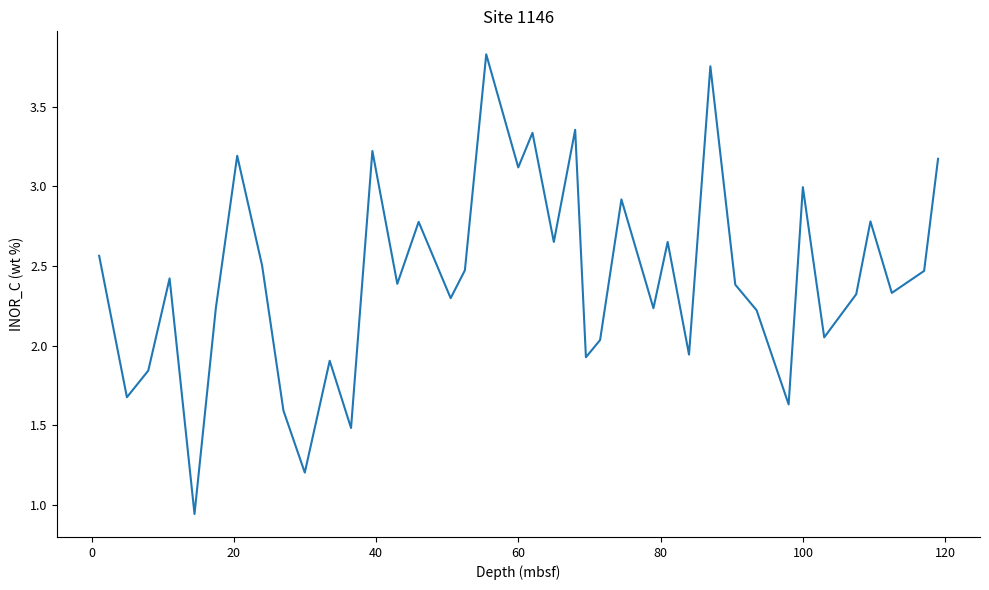

What is the difference between the maximum and minimum values?

2.9